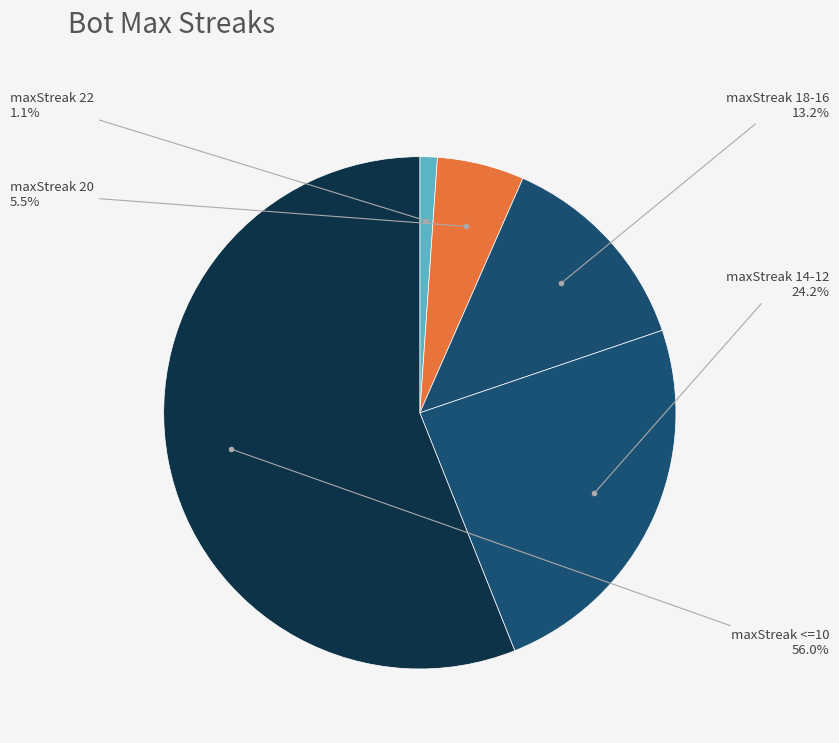

How many segments does this pie chart have?

5